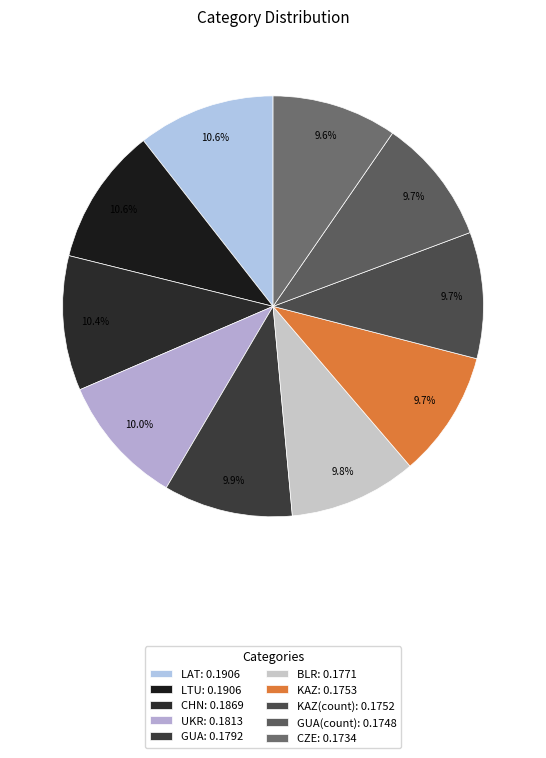

To the nearest percent, what is the difference between the largest and smallest slice percentages?

1%